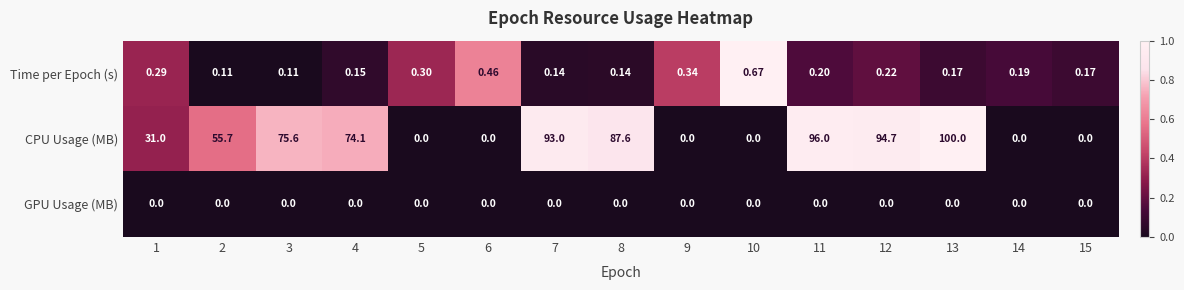

Rank the series by their maximum value, from lowest to highest.

GPU Usage (MB), Time per Epoch (s), CPU Usage (MB)